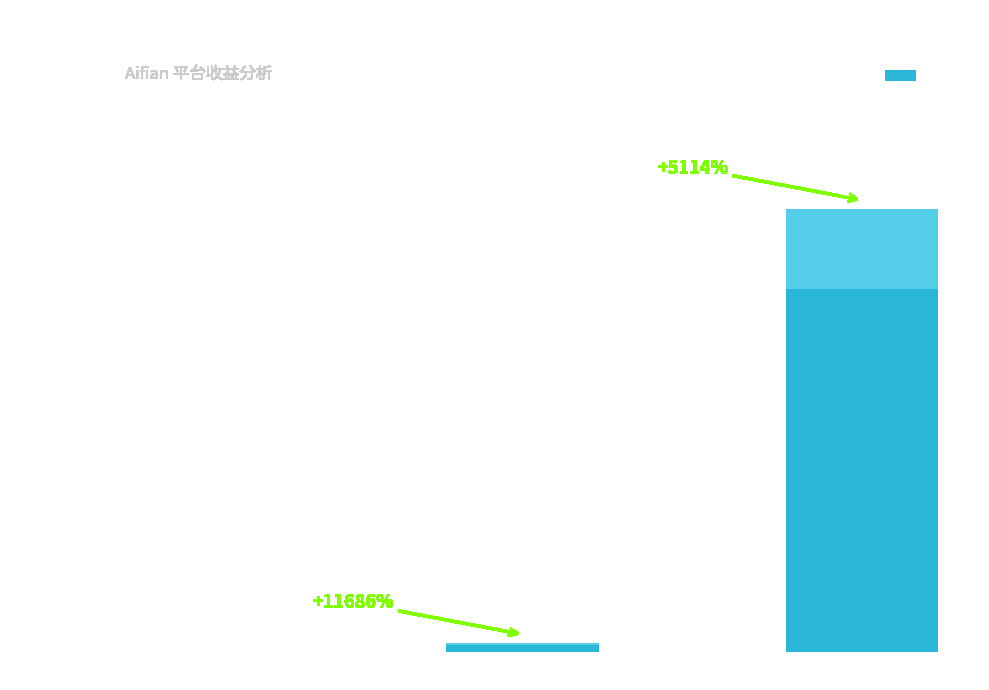

Which has a higher value, 平均一年收益($) or 平均七天收益($)?

平均一年收益($)